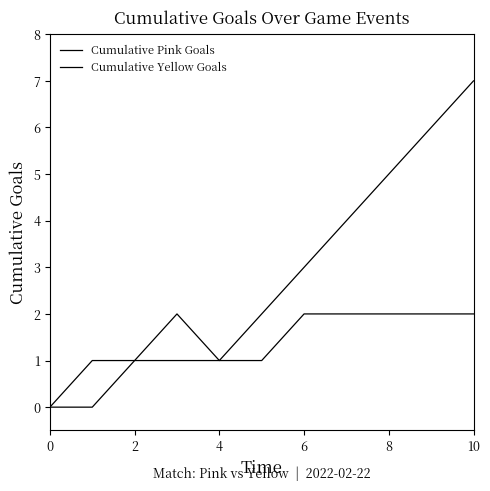

What is the difference between the maximum and minimum values in the Cumulative Pink Goals series?

7